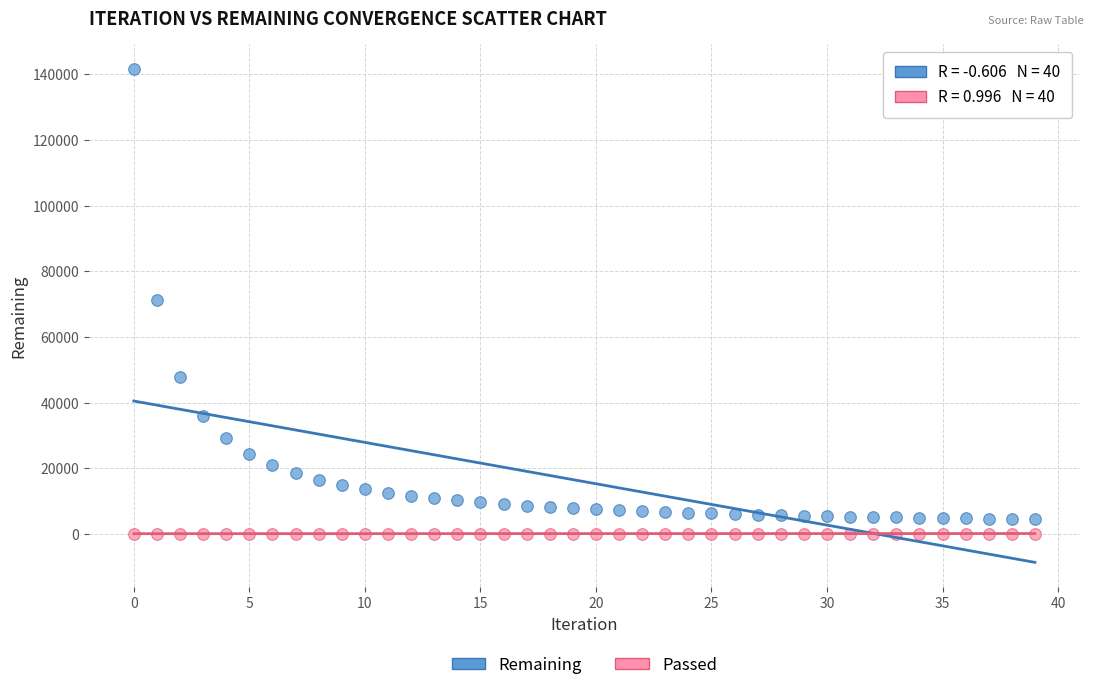

Which series contains the highest Y value?

Remaining